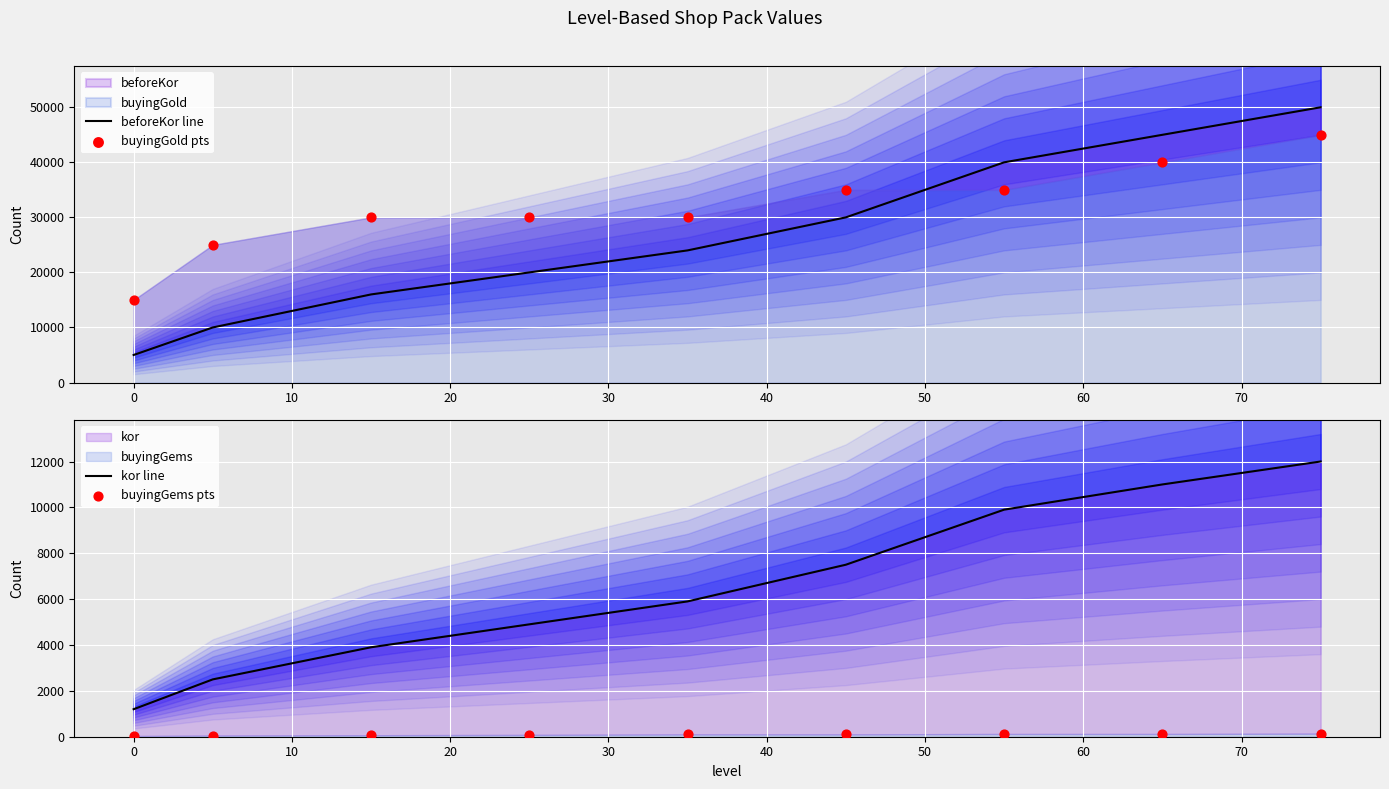

Which series has the widest spread of Y values?

beforeKor line